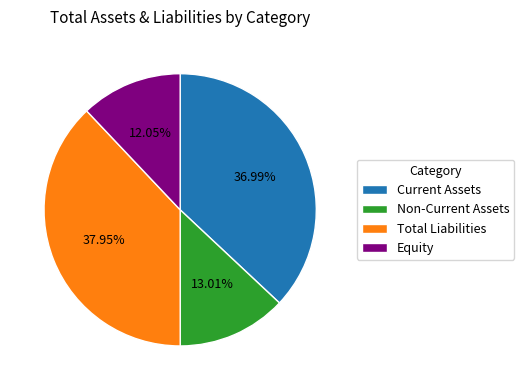

Which has a higher value, Equity or Non-Current Assets?

Non-Current Assets